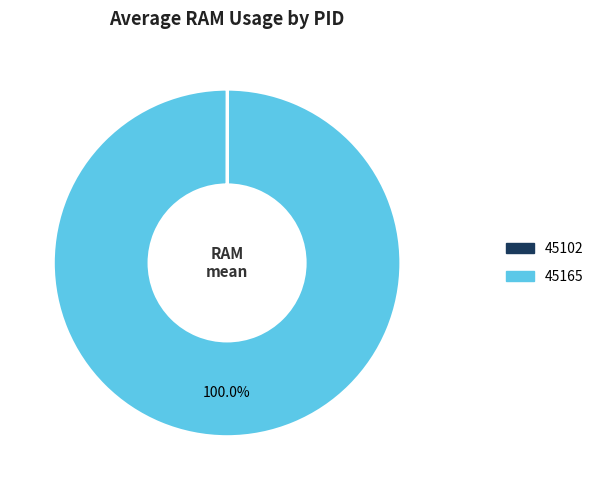

Is 45165 the majority of the pie?

Yes